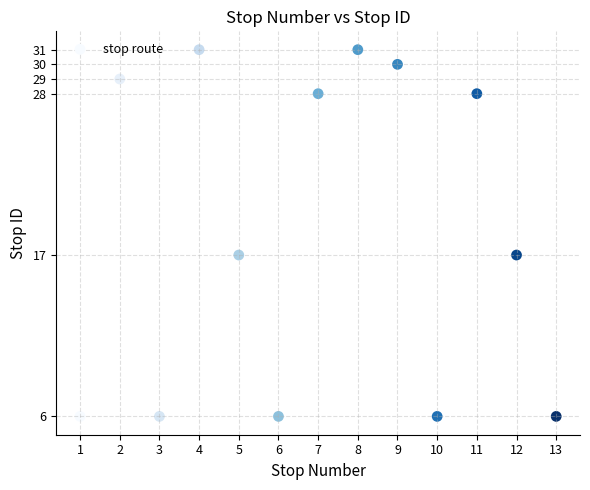

What is the range of Y values (max minus min)?

25